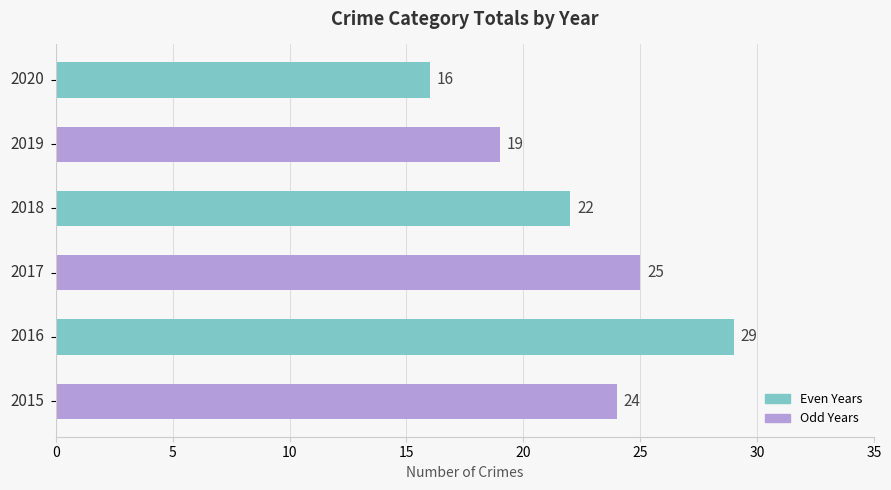

What is the difference between the second highest and minimum values?

9